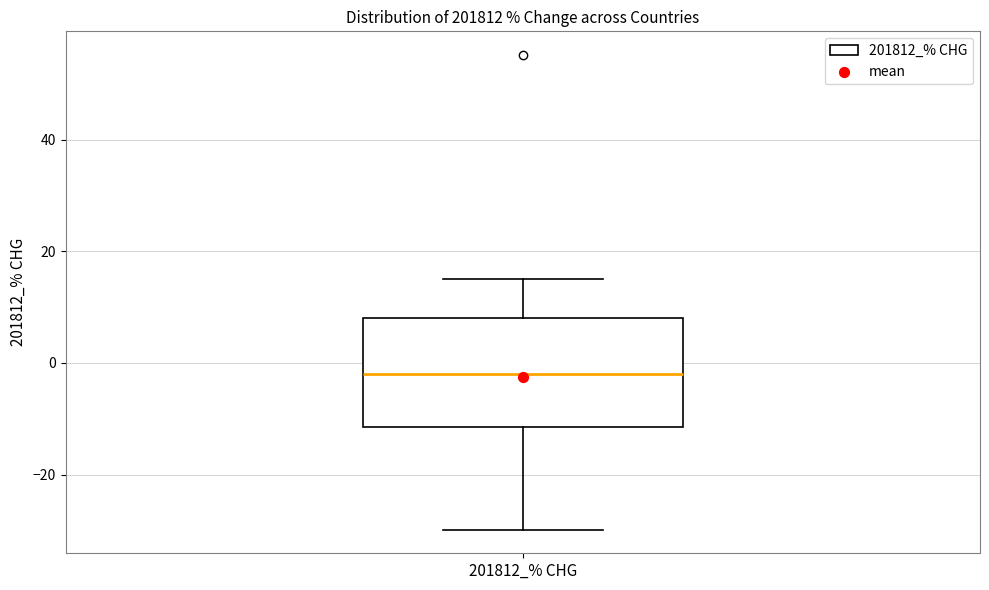

Transcribe this box plot: give where the median line is, the range the box spans, and where the two whiskers end, as read against the y-axis. The values are not printed on the chart, so give them approximately, as read against the axis.

median -2, box -12 to 8, whiskers -30 to 16